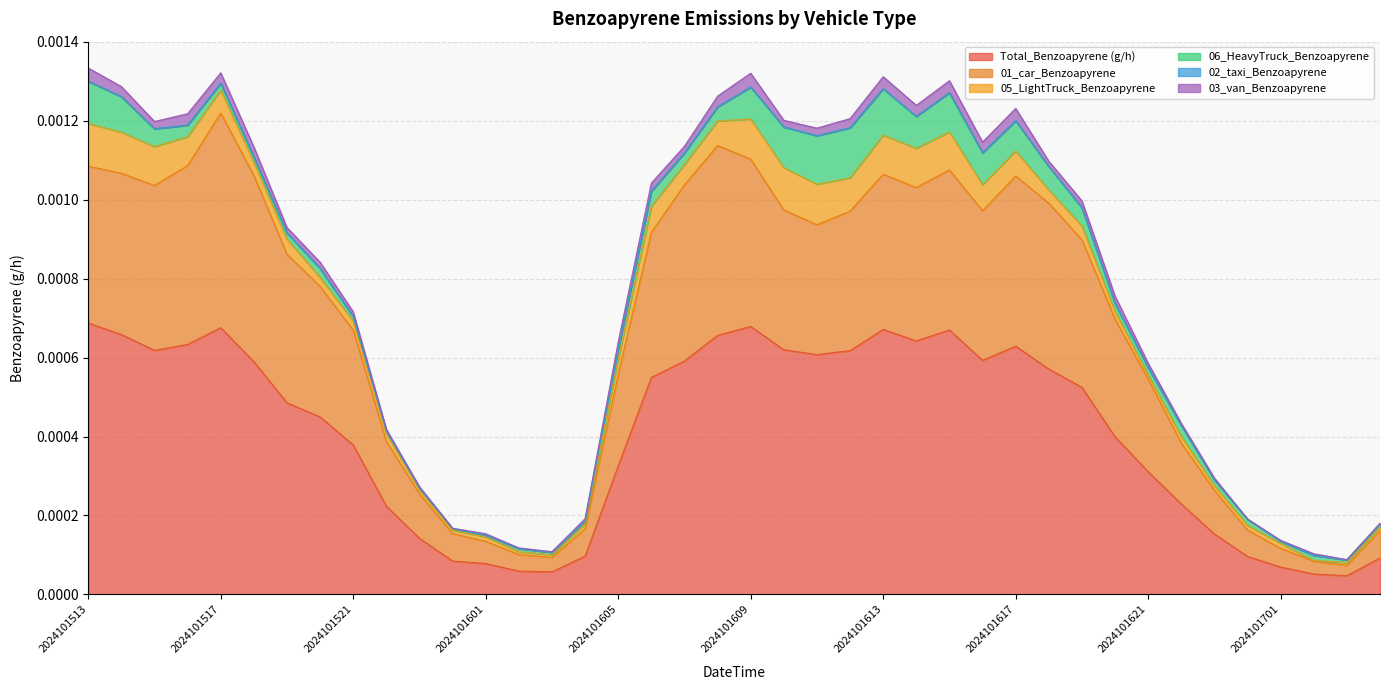

True or false: 01_car_Benzoapyrene and Total_Benzoapyrene (g/h) intersect in this chart.

False